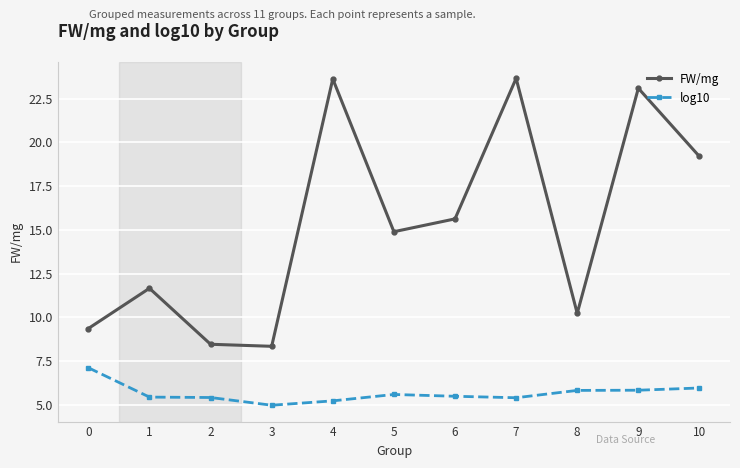

Is the value of log10 at 9 greater than the value of FW/mg at 10?

No